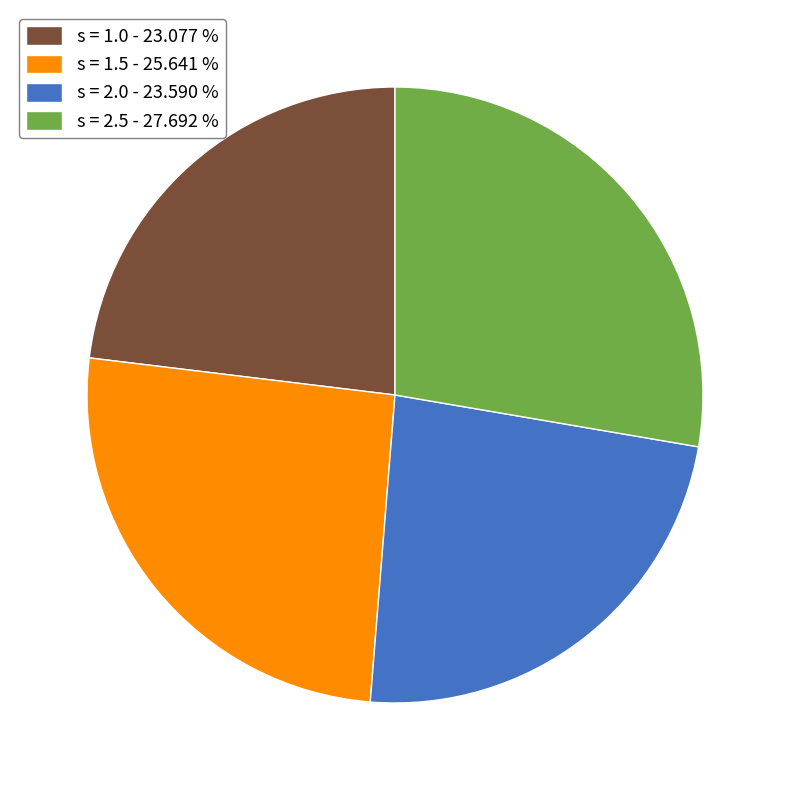

How many segments does this pie chart have?

4